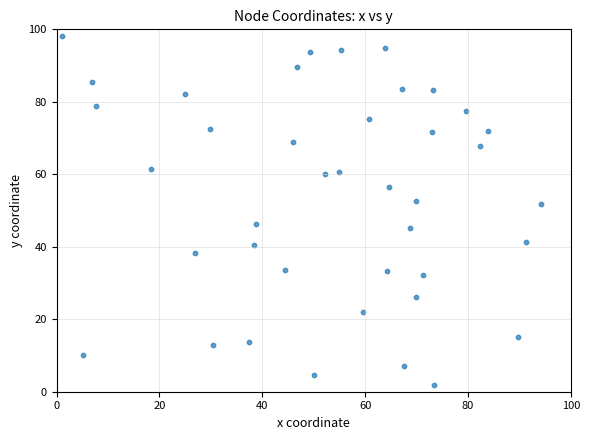

What is the range of X values (max minus min)?

93.1